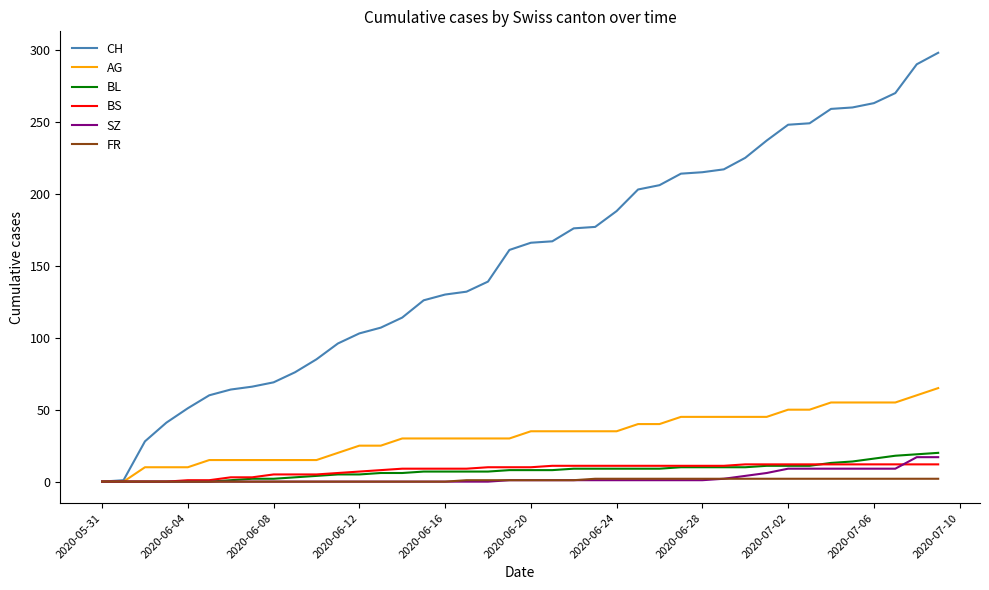

Which series has the largest range (max minus min)?

CH